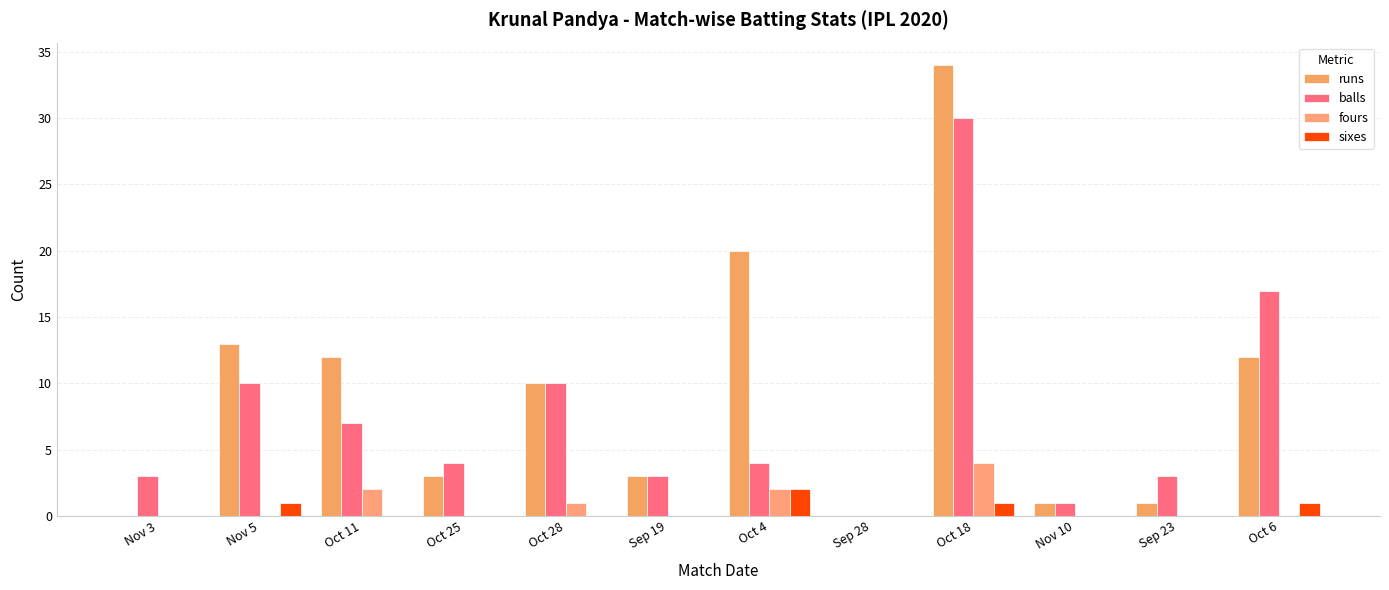

What is the label of the 6th bar from the left?

Sep 19